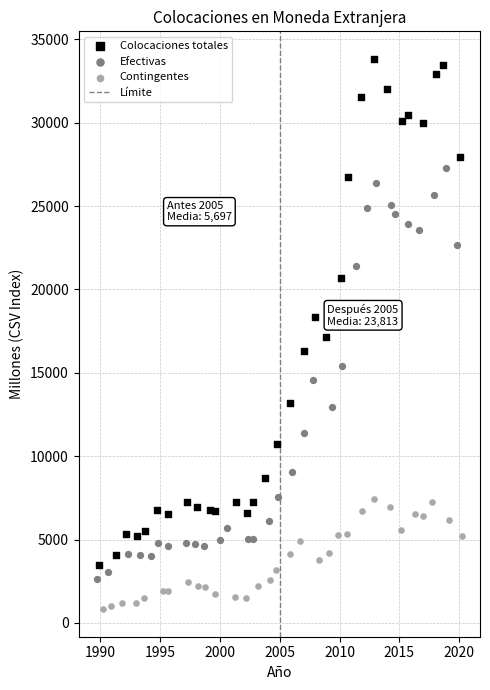

Which series has the widest spread of Y values?

Colocaciones totales